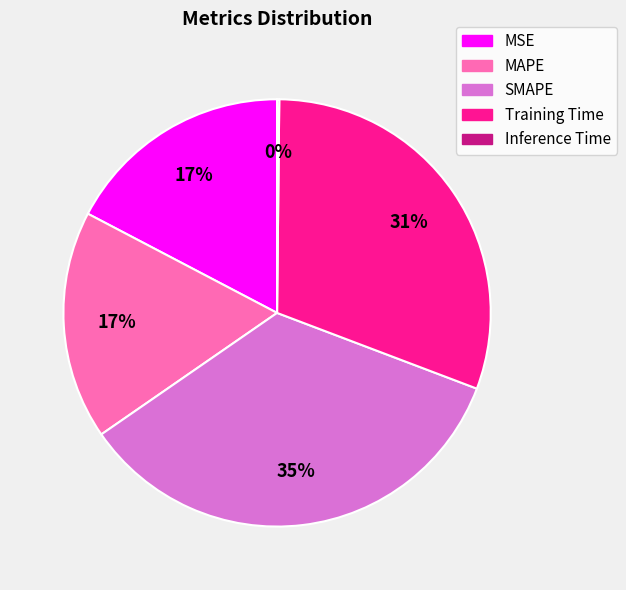

What is the largest slice in the pie chart?

SMAPE